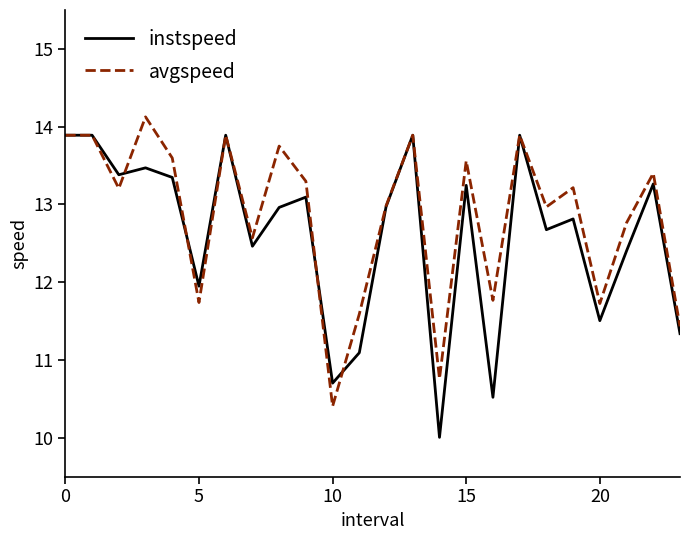

Which series has the largest range (max minus min)?

instspeed